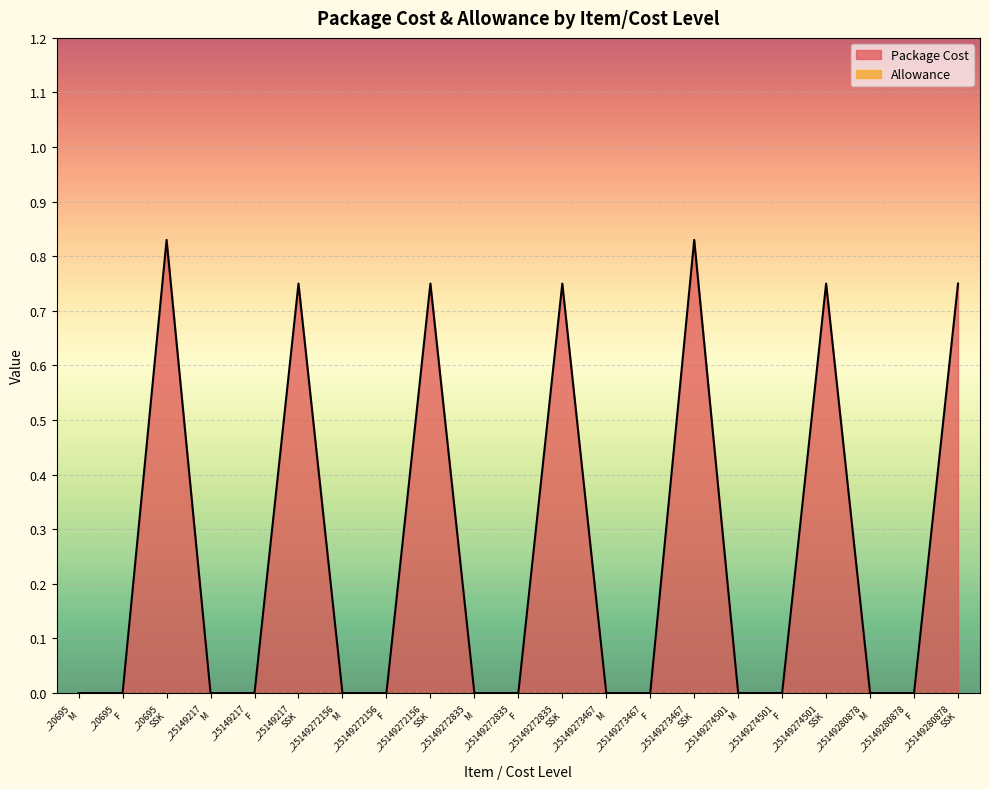

Reading left to right, extract all data points from this chart.

0.0	0.0	0.8	0.0	0.0	0.8	0.0	0.0	0.8	0.0	0.0	0.8	0.0	0.0	0.8	0.0	0.0	0.8	0.0	0.0	0.8